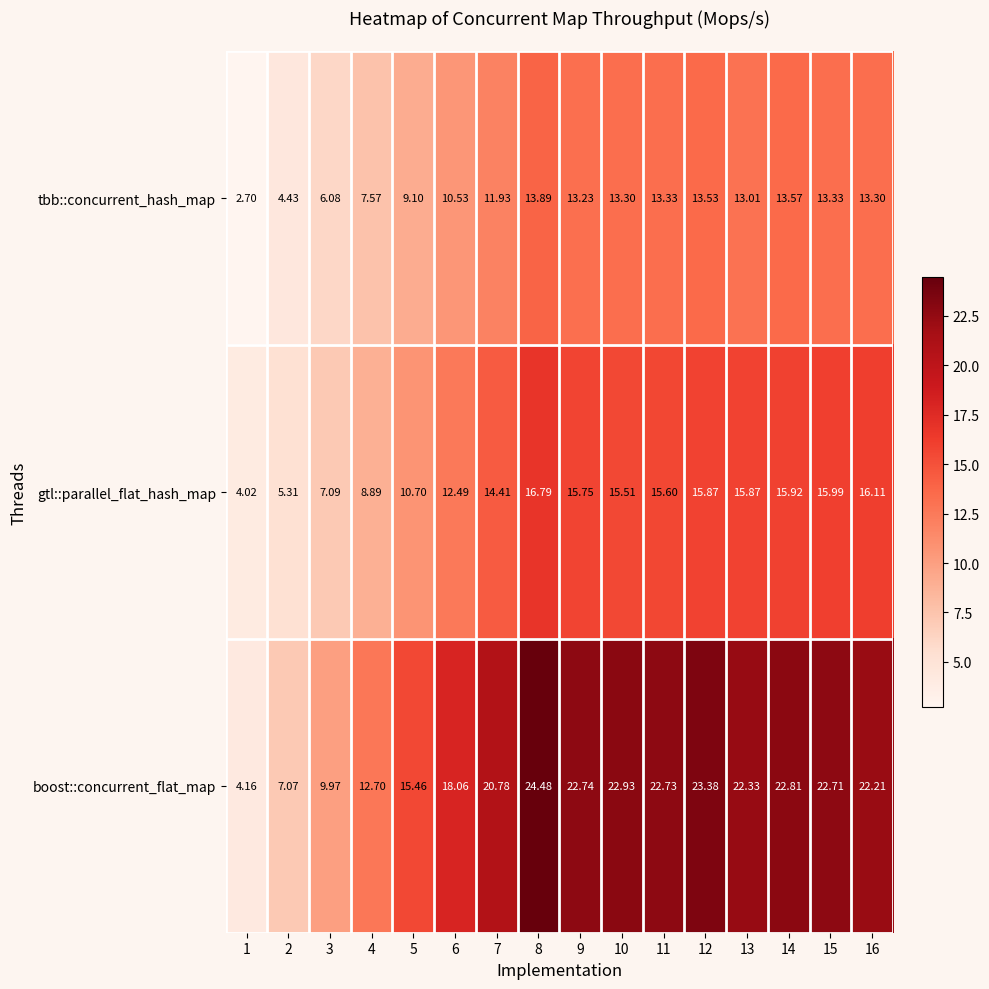

Which series has the largest total across all categories?

boost::concurrent_flat_map